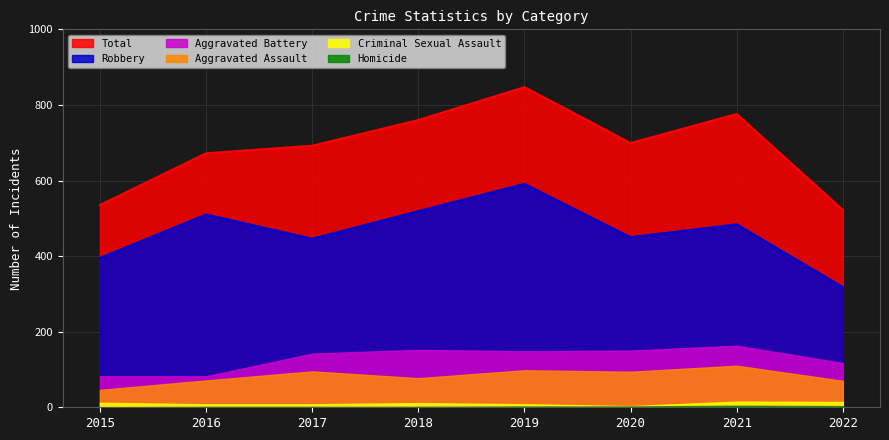

Reading left to right, extract all data points from this chart.

Aggravated Assault: 2015=46	2016=71	2017=95	2018=77	2019=98	2020=94	2021=110	2022=70
Aggravated Battery: 2015=82	2016=82	2017=142	2018=152	2019=148	2020=150	2021=163	2022=117
Criminal Sexual Assault: 2015=12	2016=8	2017=8	2018=11	2019=8	2020=3	2021=15	2022=14
Homicide: 2015=0	2016=1	2017=1	2018=1	2019=2	2020=2	2021=4	2022=3
Robbery: 2015=395	2016=510	2017=446	2018=519	2019=591	2020=450	2021=484	2022=318
Total: 2015=535	2016=672	2017=692	2018=760	2019=847	2020=699	2021=776	2022=522